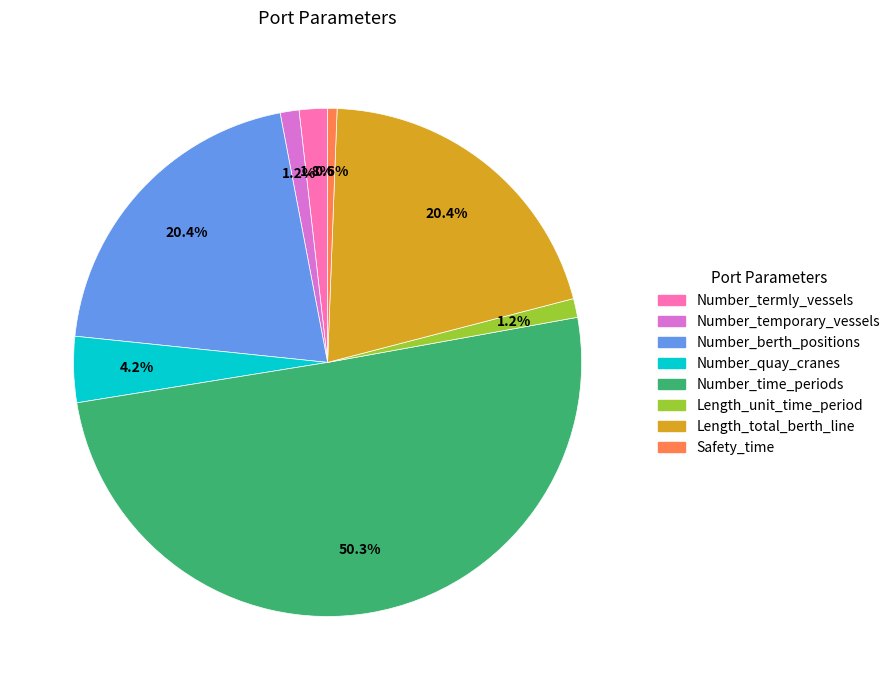

Which slice is the smallest?

Safety_time